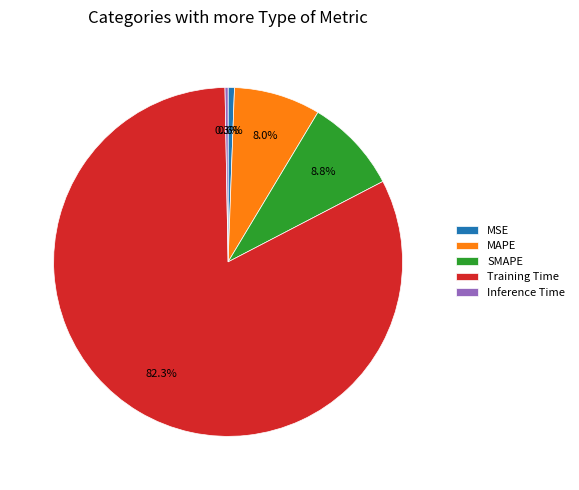

The SMAPE slice represents 9% of the pie. True or false?

True